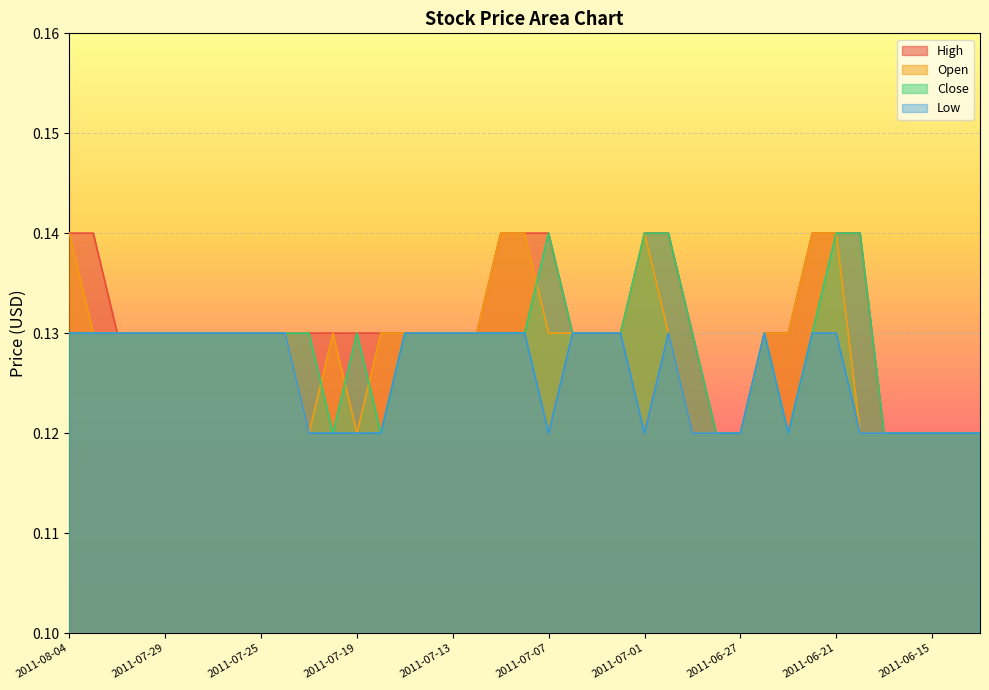

Reading left to right, list all the values displayed in this chart.

High: 2011-08-04=0.1	2011-08-03=0.1	2011-08-02=0.1	2011-08-01=0.1	2011-07-29=0.1	2011-07-28=0.1	2011-07-27=0.1	2011-07-26=0.1	2011-07-25=0.1	2011-07-22=0.1	2011-07-21=0.1	2011-07-20=0.1	2011-07-19=0.1	2011-07-18=0.1	2011-07-15=0.1	2011-07-14=0.1	2011-07-13=0.1	2011-07-12=0.1	2011-07-11=0.1	2011-07-08=0.1	2011-07-07=0.1	2011-07-06=0.1	2011-07-05=0.1	2011-07-04=0.1	2011-07-01=0.1	2011-06-30=0.1	2011-06-29=0.1	2011-06-28=0.1	2011-06-27=0.1	2011-06-24=0.1	2011-06-23=0.1	2011-06-22=0.1	2011-06-21=0.1	2011-06-20=0.1	2011-06-17=0.1	2011-06-16=0.1	2011-06-15=0.1	2011-06-14=0.1	2011-06-13=0.1
Open: 2011-08-04=0.1	2011-08-03=0.1	2011-08-02=0.1	2011-08-01=0.1	2011-07-29=0.1	2011-07-28=0.1	2011-07-27=0.1	2011-07-26=0.1	2011-07-25=0.1	2011-07-22=0.1	2011-07-21=0.1	2011-07-20=0.1	2011-07-19=0.1	2011-07-18=0.1	2011-07-15=0.1	2011-07-14=0.1	2011-07-13=0.1	2011-07-12=0.1	2011-07-11=0.1	2011-07-08=0.1	2011-07-07=0.1	2011-07-06=0.1	2011-07-05=0.1	2011-07-04=0.1	2011-07-01=0.1	2011-06-30=0.1	2011-06-29=0.1	2011-06-28=0.1	2011-06-27=0.1	2011-06-24=0.1	2011-06-23=0.1	2011-06-22=0.1	2011-06-21=0.1	2011-06-20=0.1	2011-06-17=0.1	2011-06-16=0.1	2011-06-15=0.1	2011-06-14=0.1	2011-06-13=0.1
Close: 2011-08-04=0.1	2011-08-03=0.1	2011-08-02=0.1	2011-08-01=0.1	2011-07-29=0.1	2011-07-28=0.1	2011-07-27=0.1	2011-07-26=0.1	2011-07-25=0.1	2011-07-22=0.1	2011-07-21=0.1	2011-07-20=0.1	2011-07-19=0.1	2011-07-18=0.1	2011-07-15=0.1	2011-07-14=0.1	2011-07-13=0.1	2011-07-12=0.1	2011-07-11=0.1	2011-07-08=0.1	2011-07-07=0.1	2011-07-06=0.1	2011-07-05=0.1	2011-07-04=0.1	2011-07-01=0.1	2011-06-30=0.1	2011-06-29=0.1	2011-06-28=0.1	2011-06-27=0.1	2011-06-24=0.1	2011-06-23=0.1	2011-06-22=0.1	2011-06-21=0.1	2011-06-20=0.1	2011-06-17=0.1	2011-06-16=0.1	2011-06-15=0.1	2011-06-14=0.1	2011-06-13=0.1
Low: 2011-08-04=0.1	2011-08-03=0.1	2011-08-02=0.1	2011-08-01=0.1	2011-07-29=0.1	2011-07-28=0.1	2011-07-27=0.1	2011-07-26=0.1	2011-07-25=0.1	2011-07-22=0.1	2011-07-21=0.1	2011-07-20=0.1	2011-07-19=0.1	2011-07-18=0.1	2011-07-15=0.1	2011-07-14=0.1	2011-07-13=0.1	2011-07-12=0.1	2011-07-11=0.1	2011-07-08=0.1	2011-07-07=0.1	2011-07-06=0.1	2011-07-05=0.1	2011-07-04=0.1	2011-07-01=0.1	2011-06-30=0.1	2011-06-29=0.1	2011-06-28=0.1	2011-06-27=0.1	2011-06-24=0.1	2011-06-23=0.1	2011-06-22=0.1	2011-06-21=0.1	2011-06-20=0.1	2011-06-17=0.1	2011-06-16=0.1	2011-06-15=0.1	2011-06-14=0.1	2011-06-13=0.1